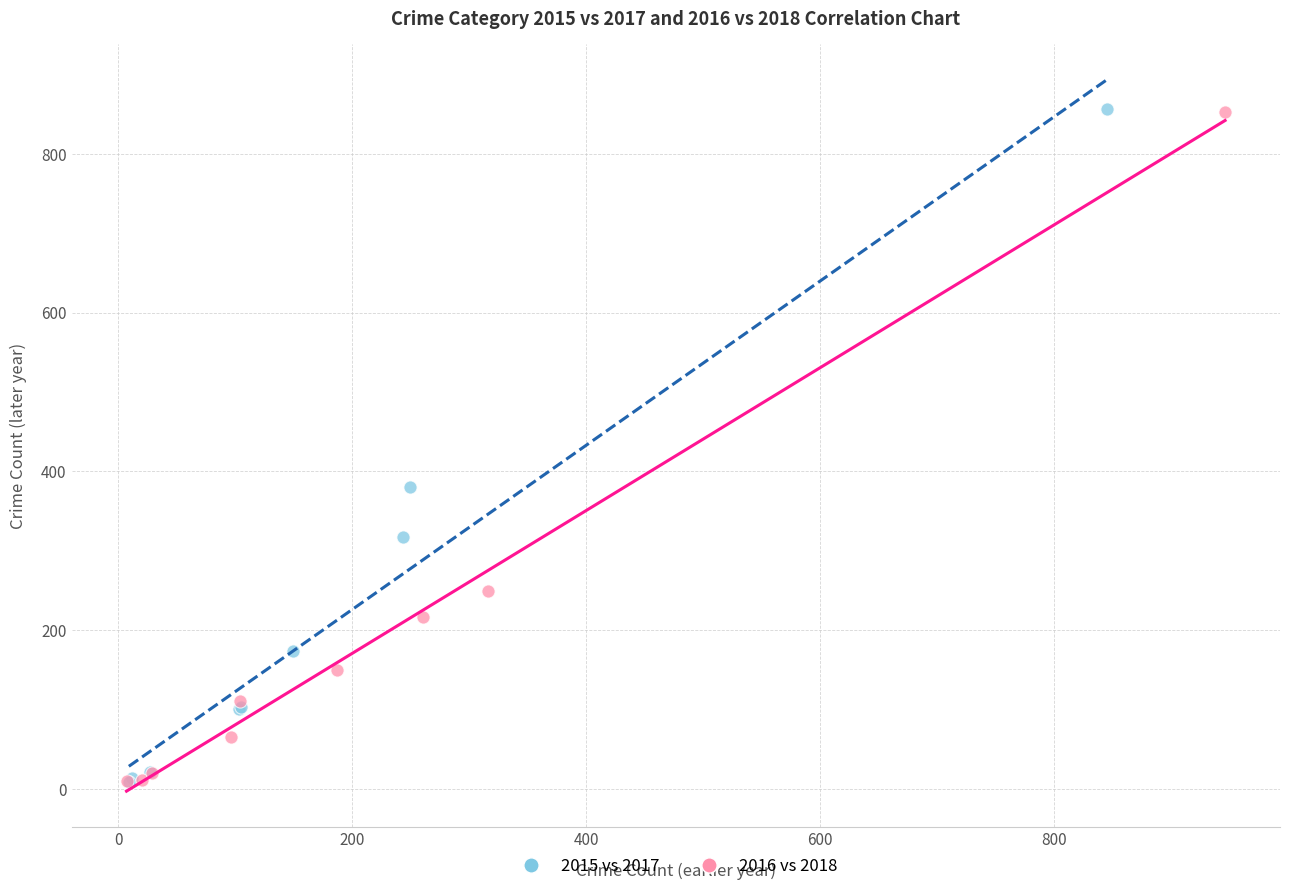

Which series has the widest spread of Y values?

2015 vs 2017